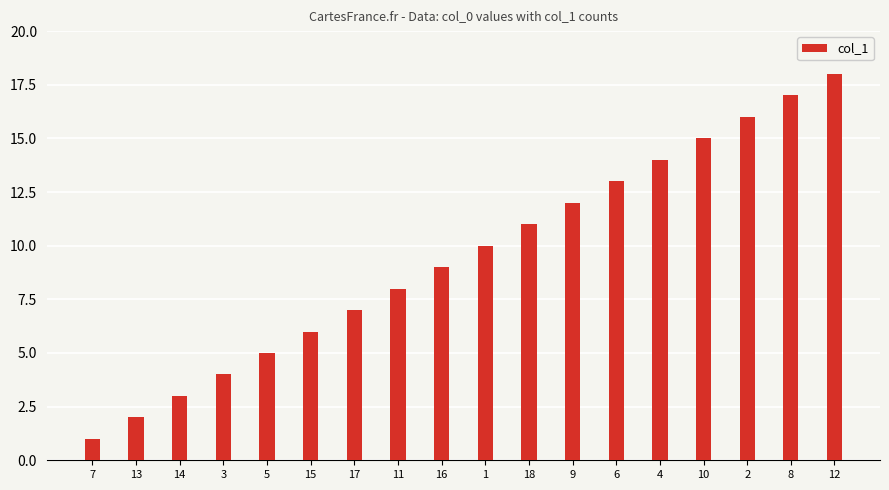

At which label is the value closest to 9?

16